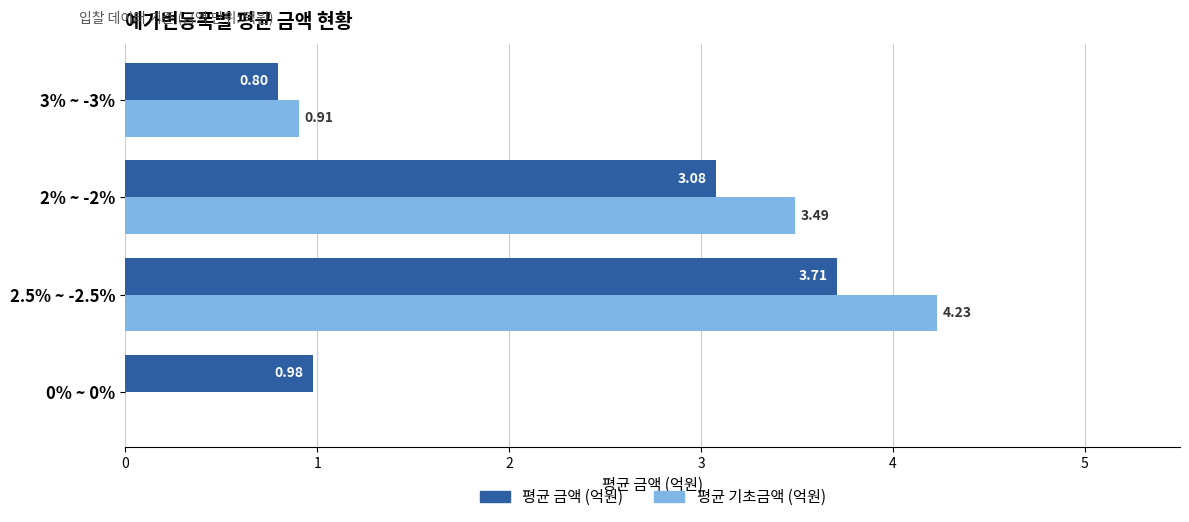

What is the sum of the 평균 금액 (억원) values at 3% ~ -3% and 2% ~ -2%?

3.9